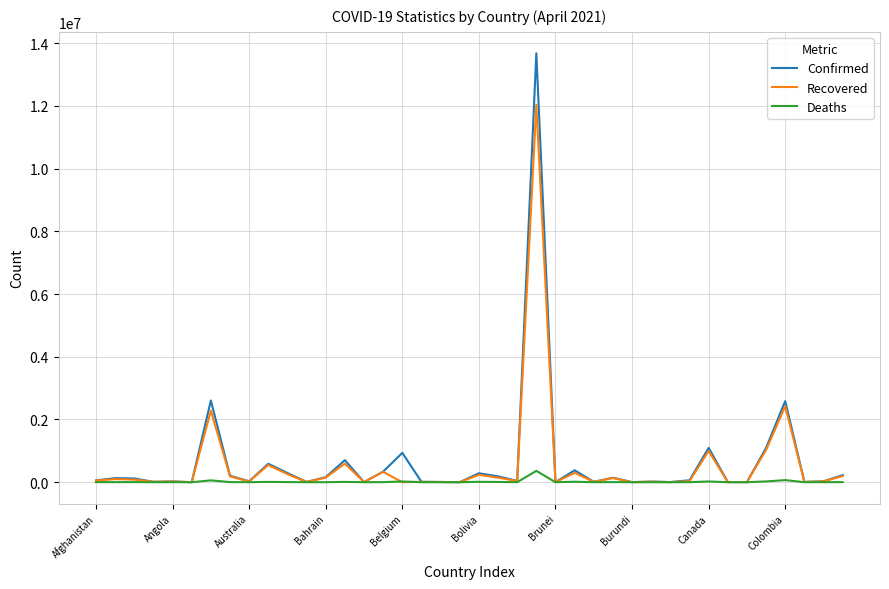

List the series in order of their peak value, lowest first.

Deaths, Recovered, Confirmed